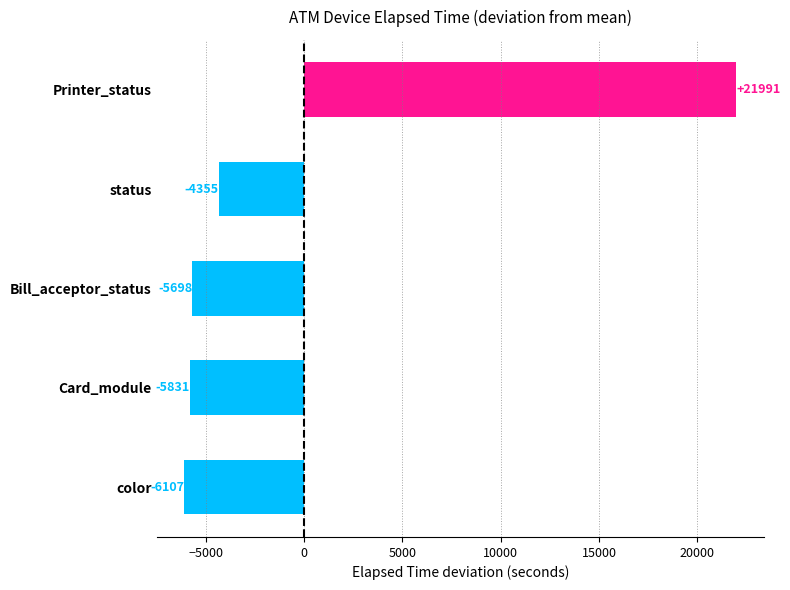

Is it true that the value at Printer_status is 21991.4?

True